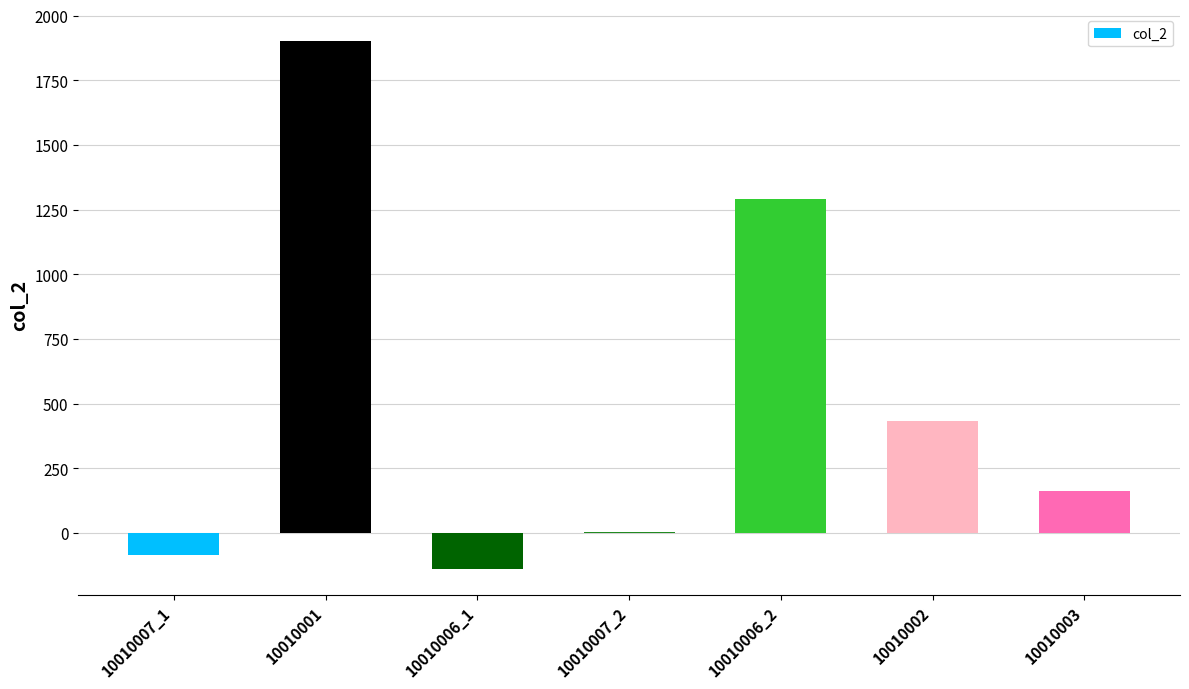

What is the maximum value shown in the chart?

1902.8